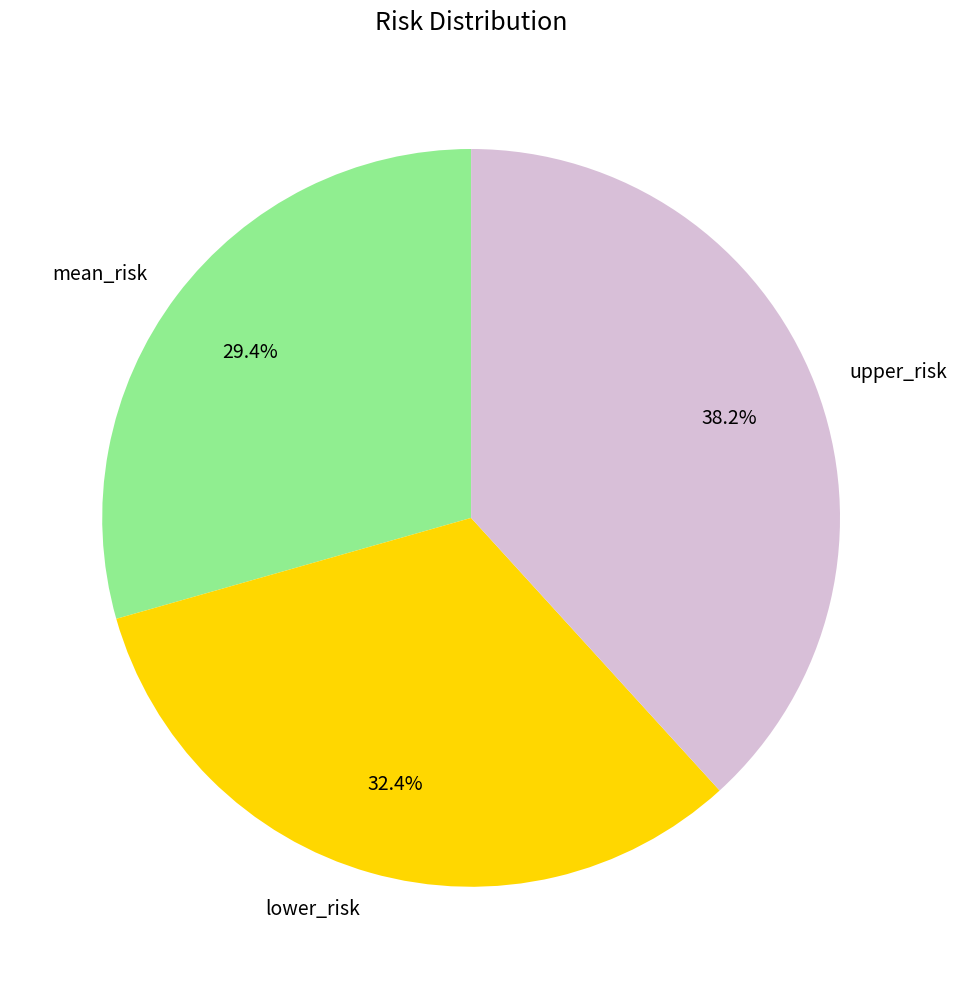

Is it true that mean_risk is 29% of the pie?

True